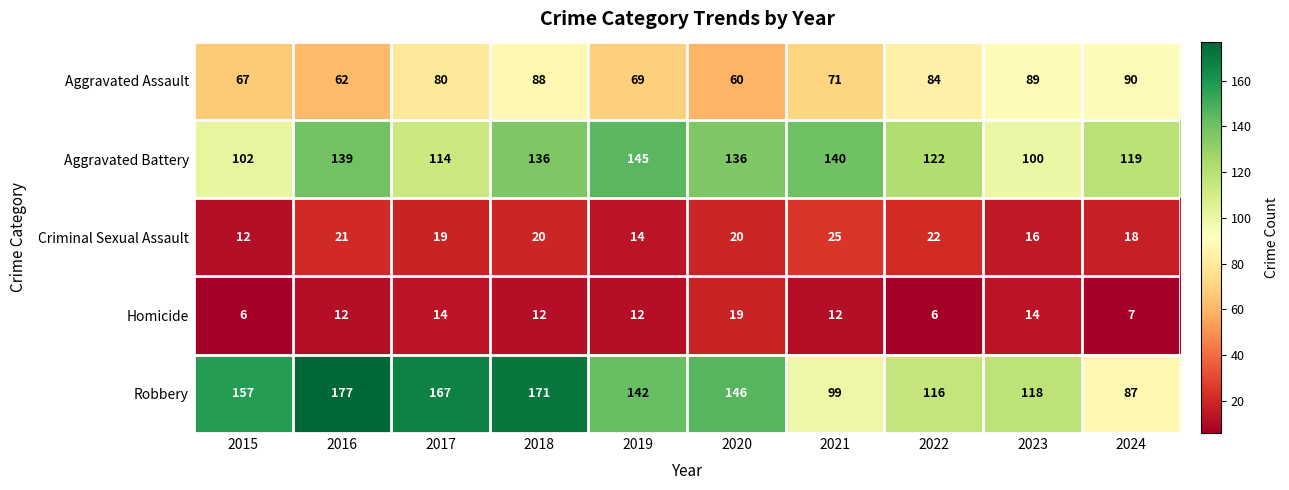

What is the difference between the maximum and second lowest values in the Homicide series?

13